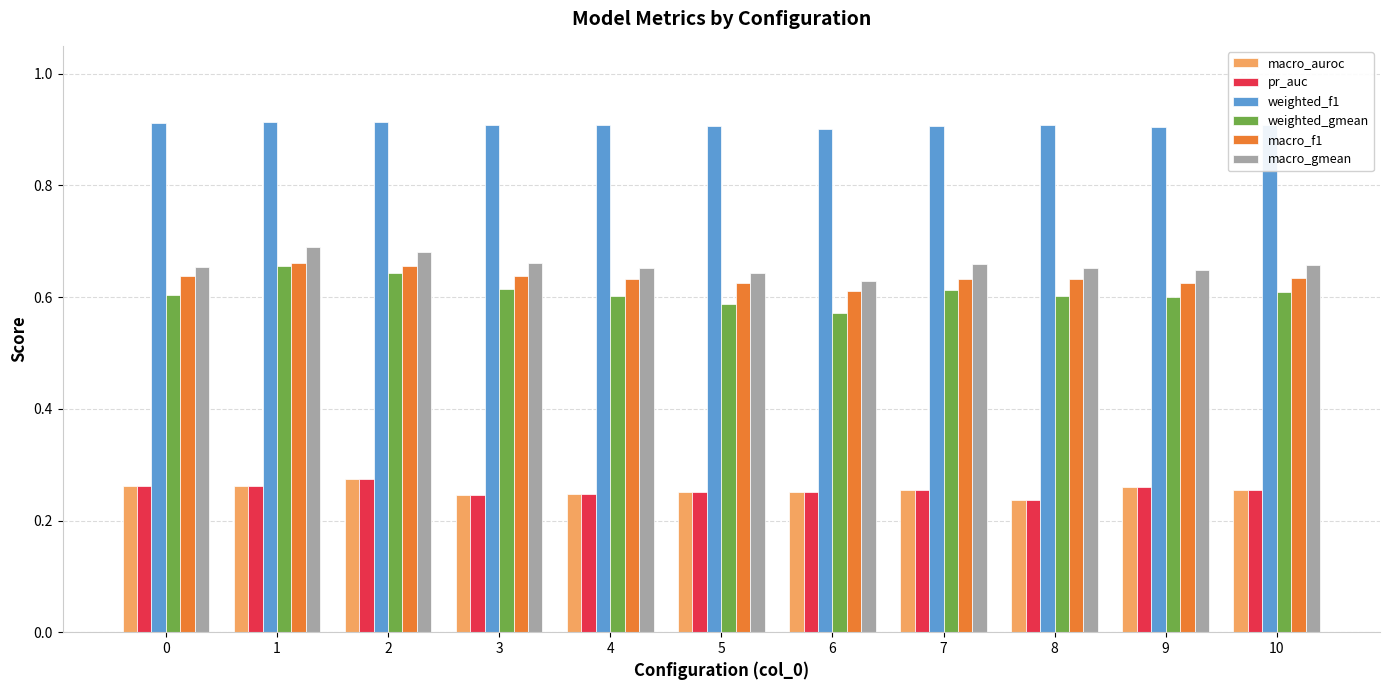

What is the sum of all macro_auroc values?

2.8